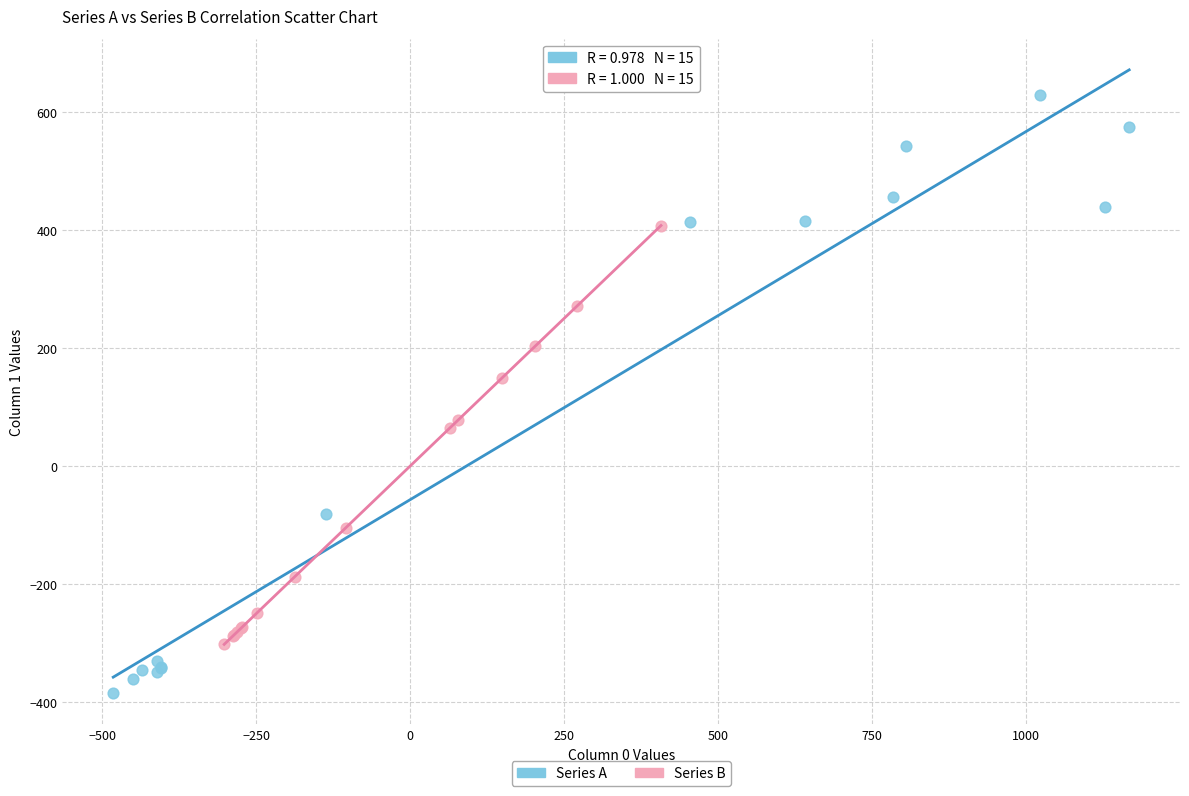

Which series has the largest Y range (max minus min)?

Series A